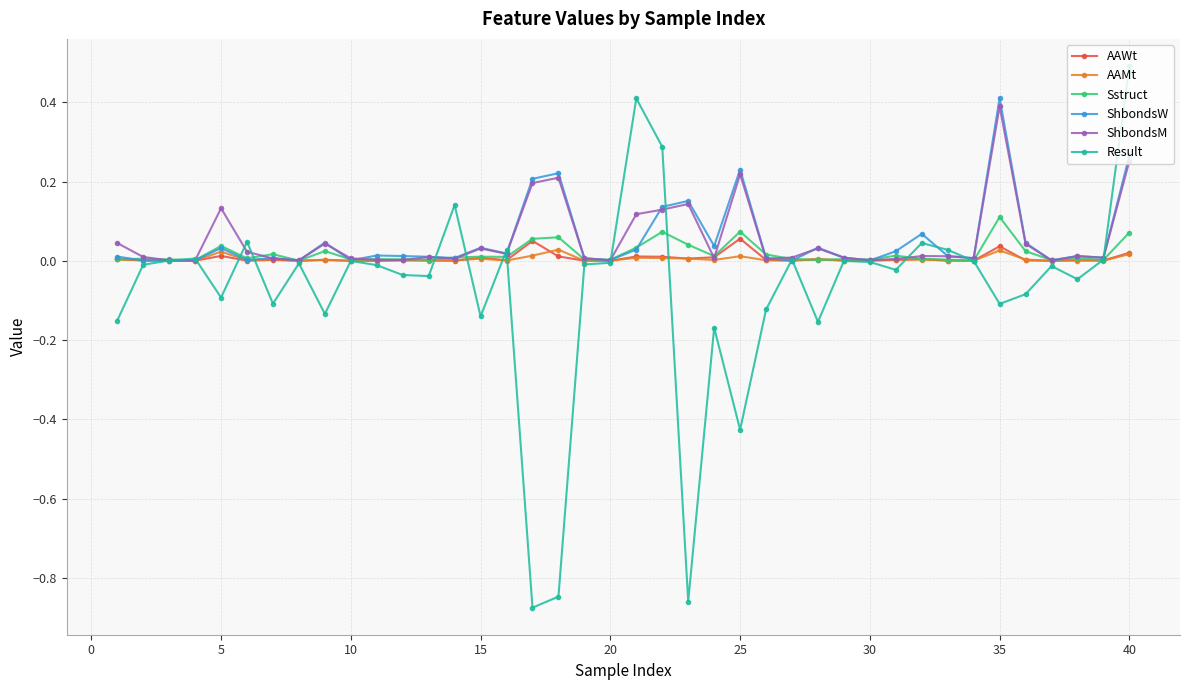

True or false: Sstruct has more than 0 interior local peaks.

True